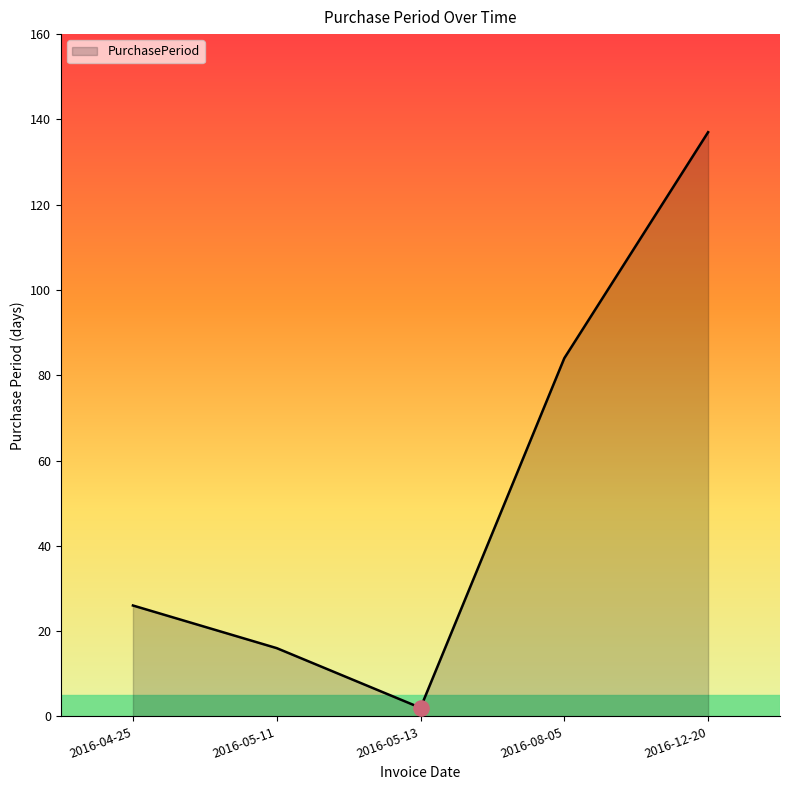

What is the ratio of the value at 2016-12-20 to the value at 2016-05-13?

68.5